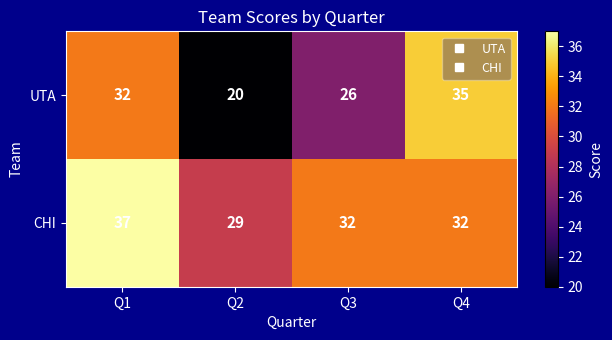

List the series in order of their peak value, lowest first.

UTA, CHI